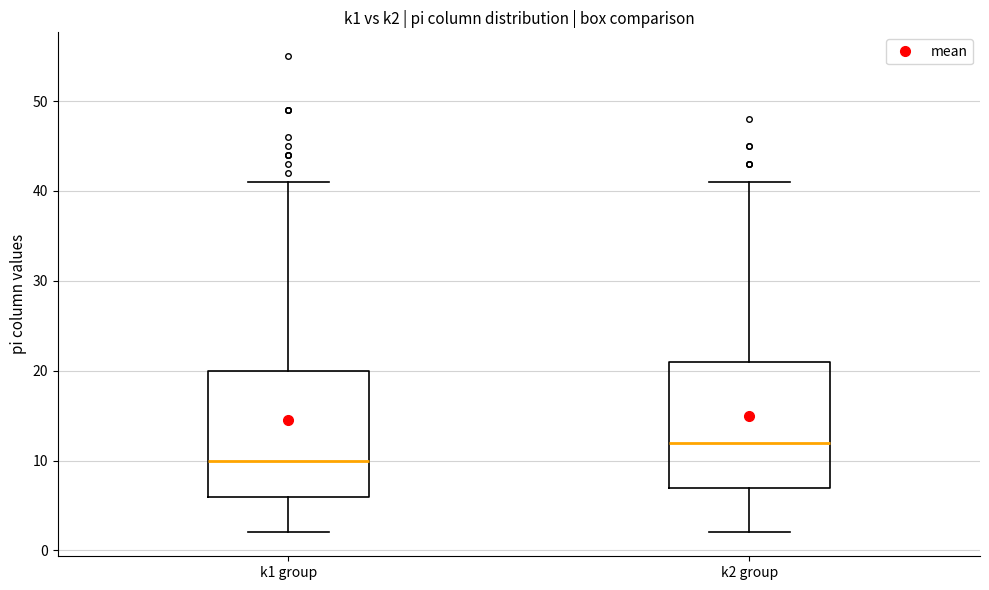

Reading left to right, transcribe this box plot: for each box, give where its median line is, the range the box spans, and where its two whiskers end, as read against the y-axis. The values are not printed on the chart, so give them approximately, as read against the axis.

k1 group: median 10, box 6 to 20, whiskers 2 to 41
k2 group: median 12, box 7 to 21, whiskers 2 to 41